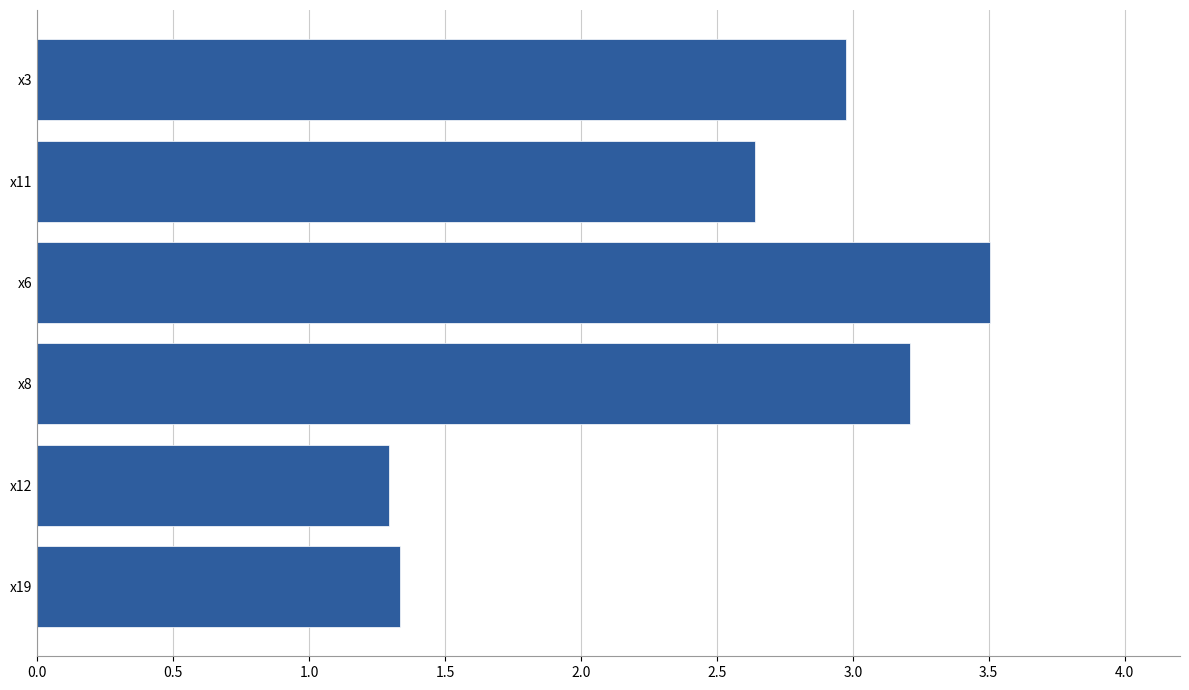

Rank the categories by value from lowest to highest.

x12, x19, x11, x3, x8, x6